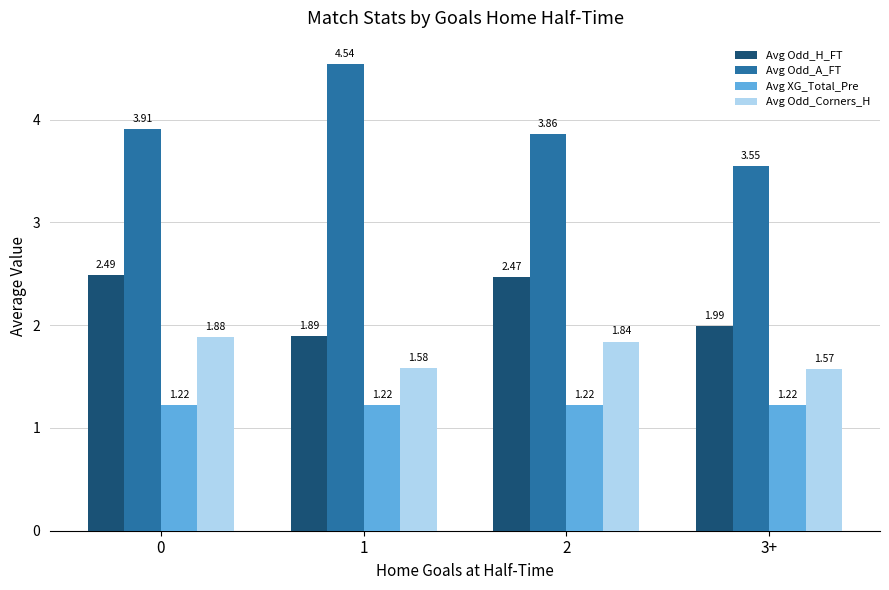

How many bars are there in total?

16